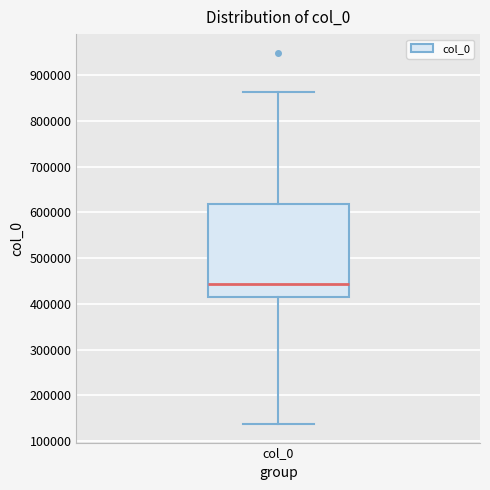

Where does the lower whisker of the box for col_0 end on the y-axis? The values are not printed on the chart, so give them approximately, as read against the axis.

140000